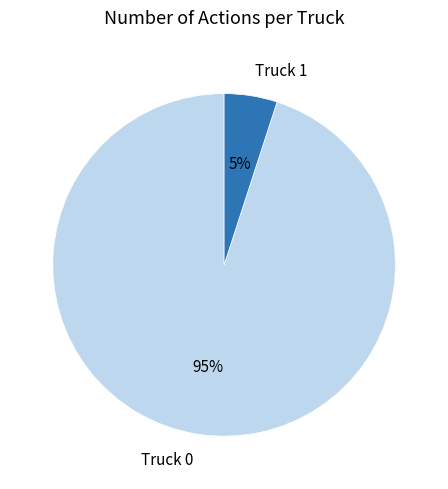

To the nearest percent, what is the difference between the largest and smallest slice percentages?

90%